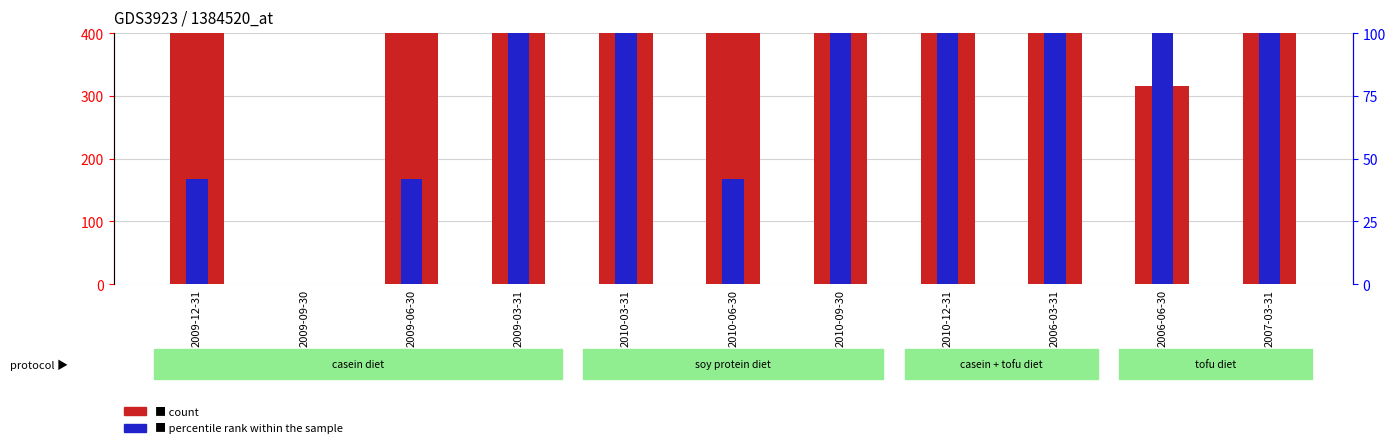

Which series has the largest range (max minus min)?

count